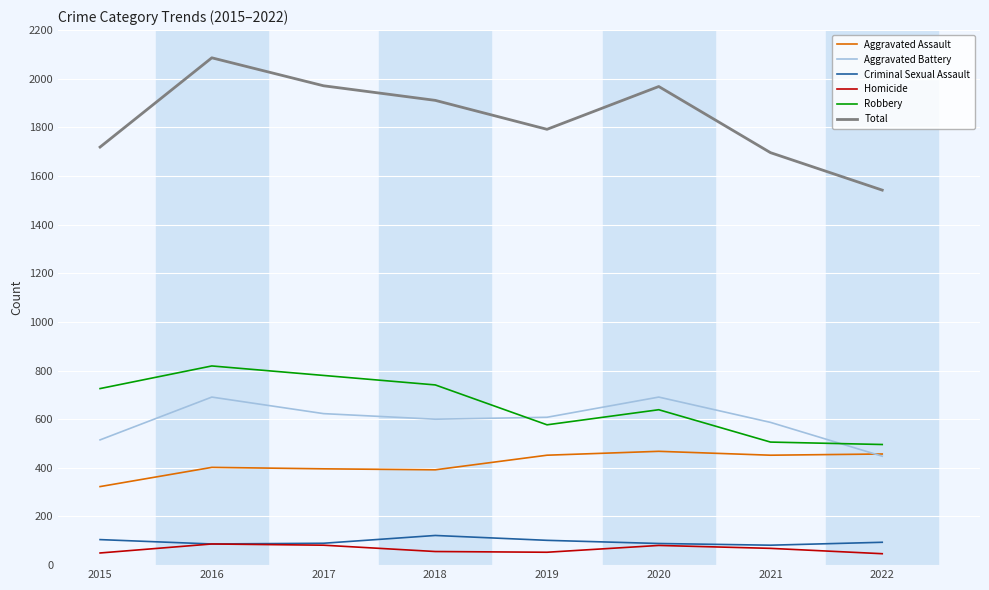

The value of Aggravated Battery at 2021 is 587. True or false?

True